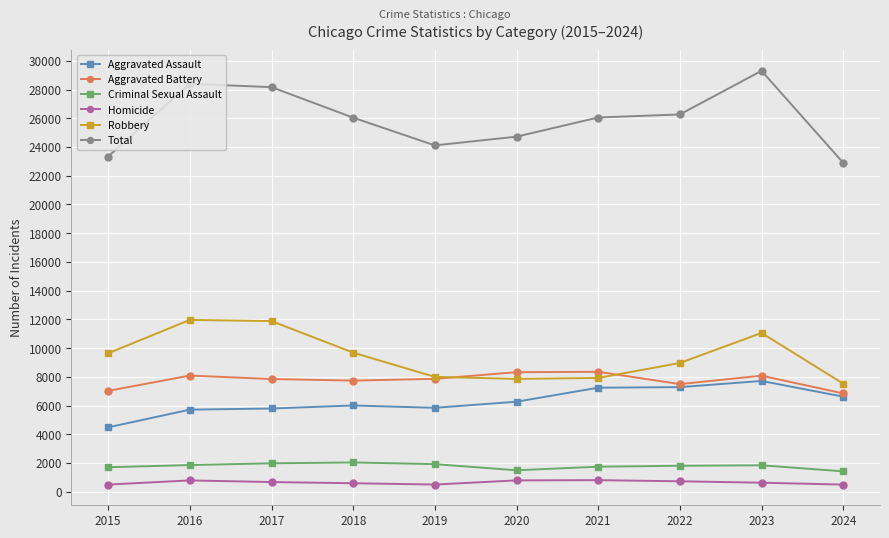

Is this an area chart (filled region under the line)?

No